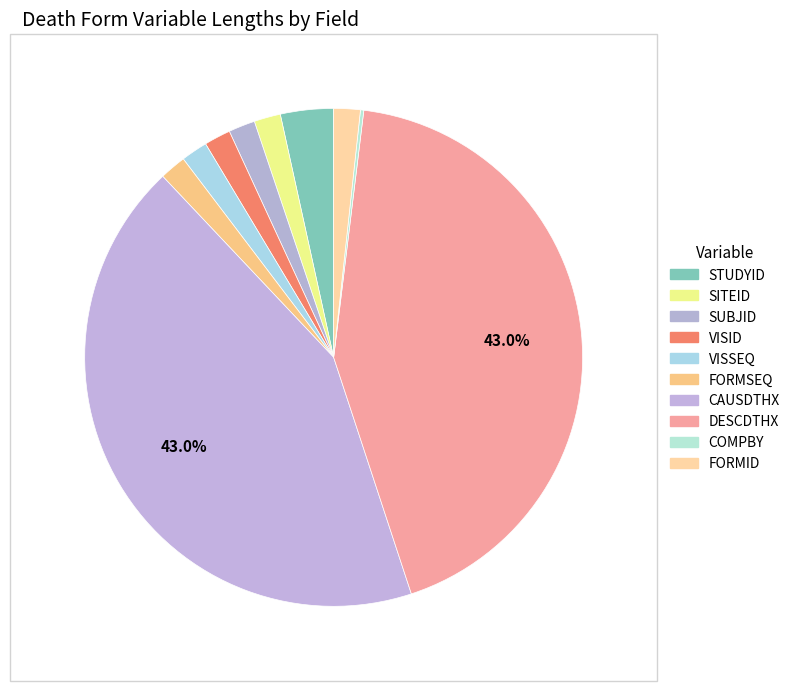

Is the sum of COMPBY and VISID greater than half?

No